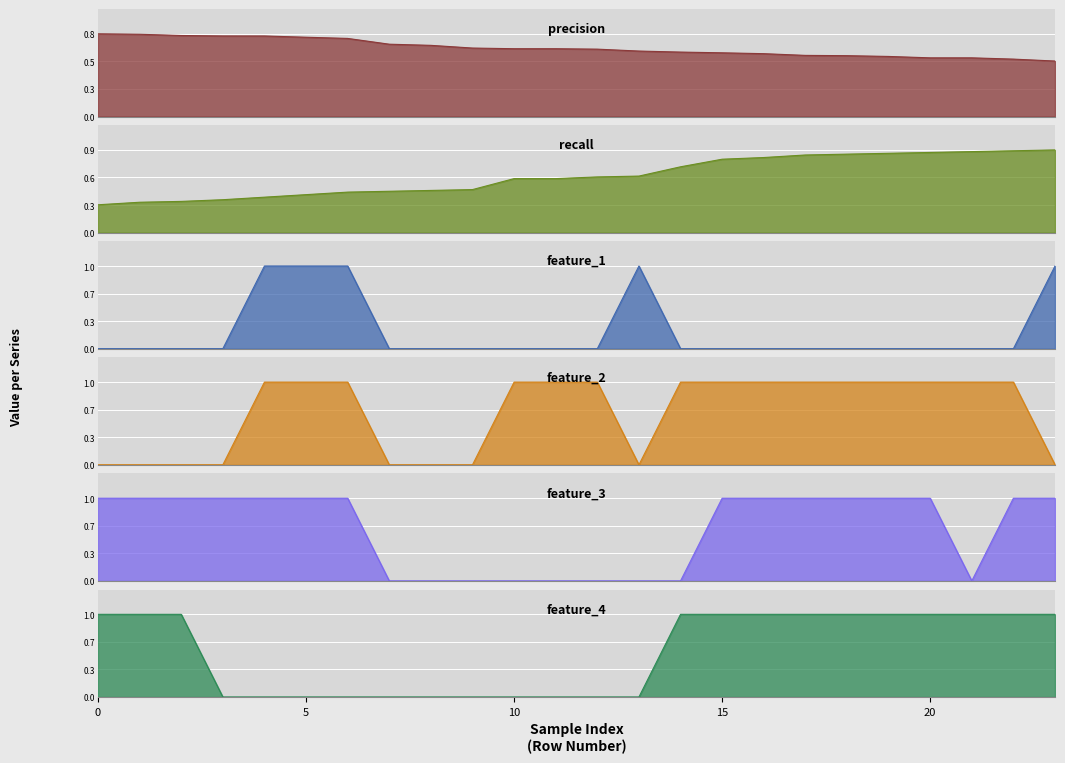

What are all the series names shown in the legend?

precision, recall, feature_1, feature_2, feature_3, feature_4